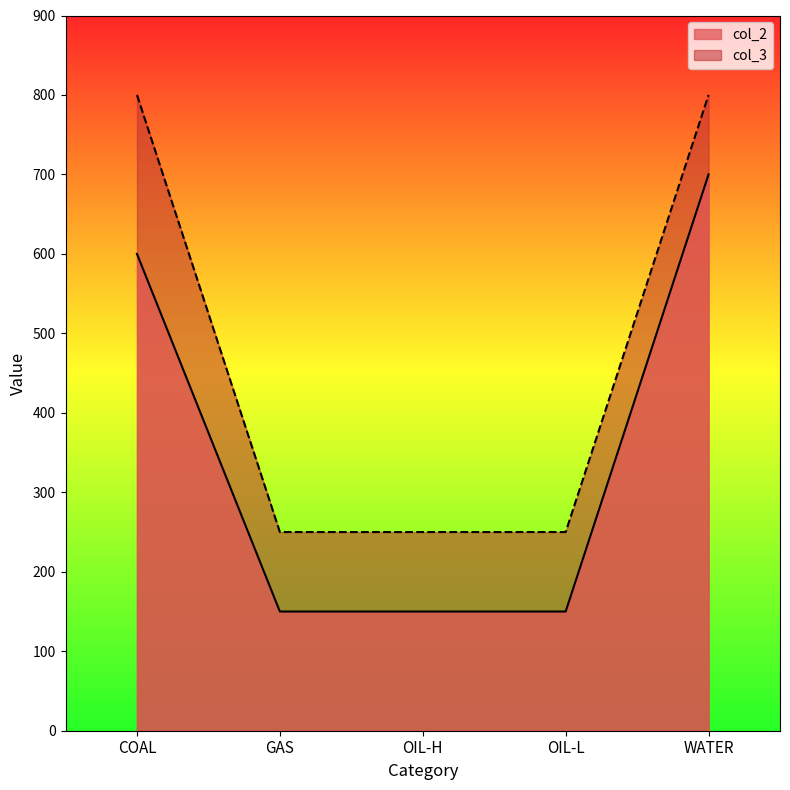

Count the col_2 values in the range 150 to 600.

4